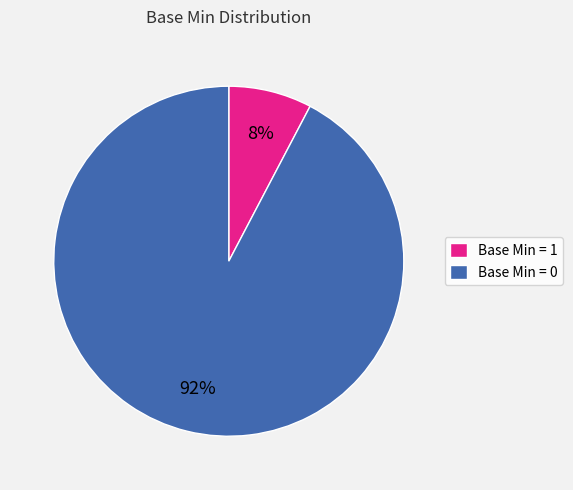

Do Base Min = 1 and Base Min = 0 together represent more than half of the pie?

Yes